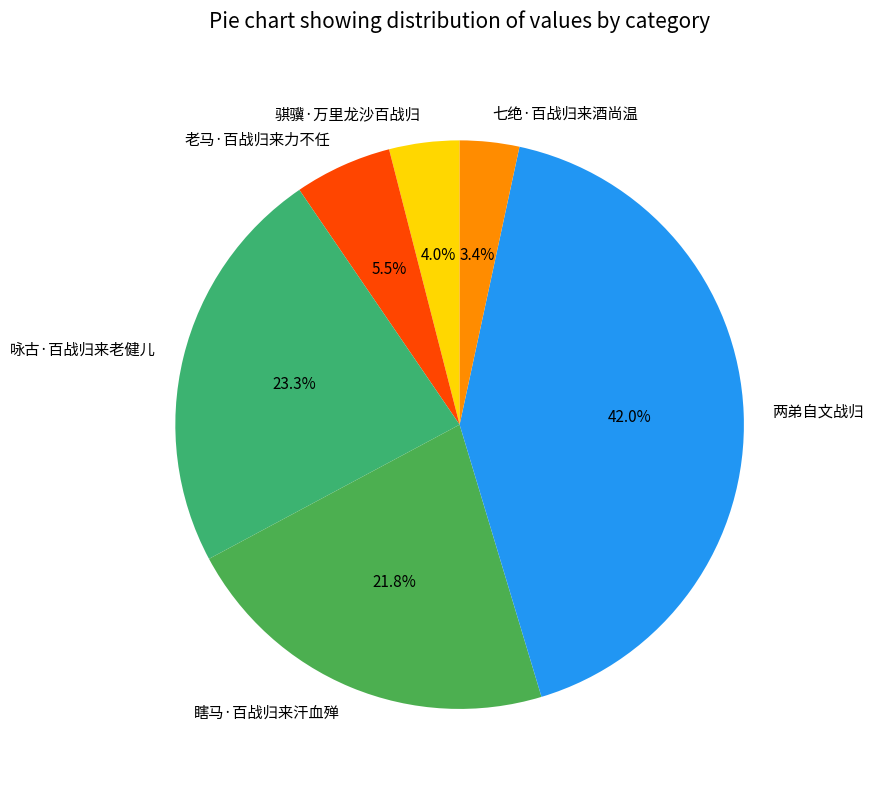

What percentage is the 瞎马·百战归来汗血殚 slice, to the nearest percent?

22%